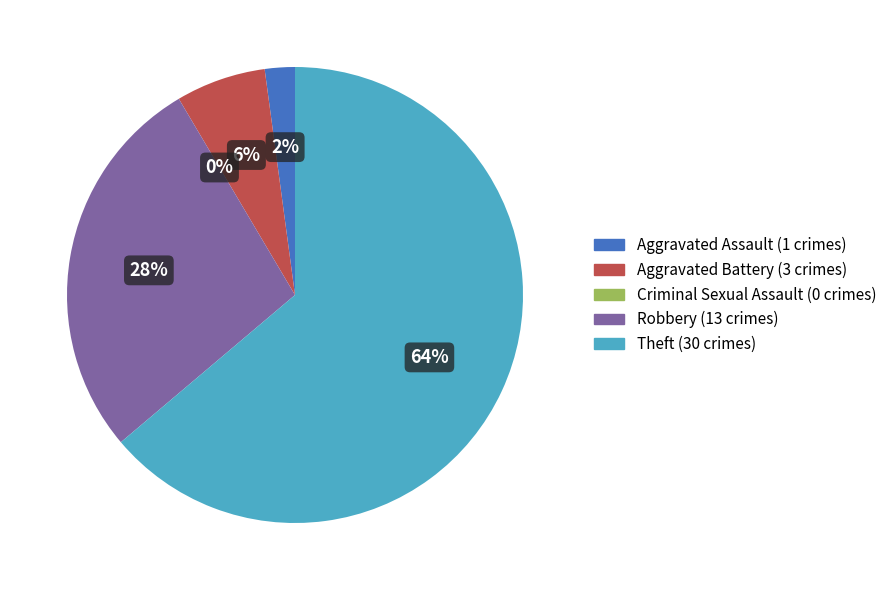

Is Aggravated Battery the majority of the pie?

No